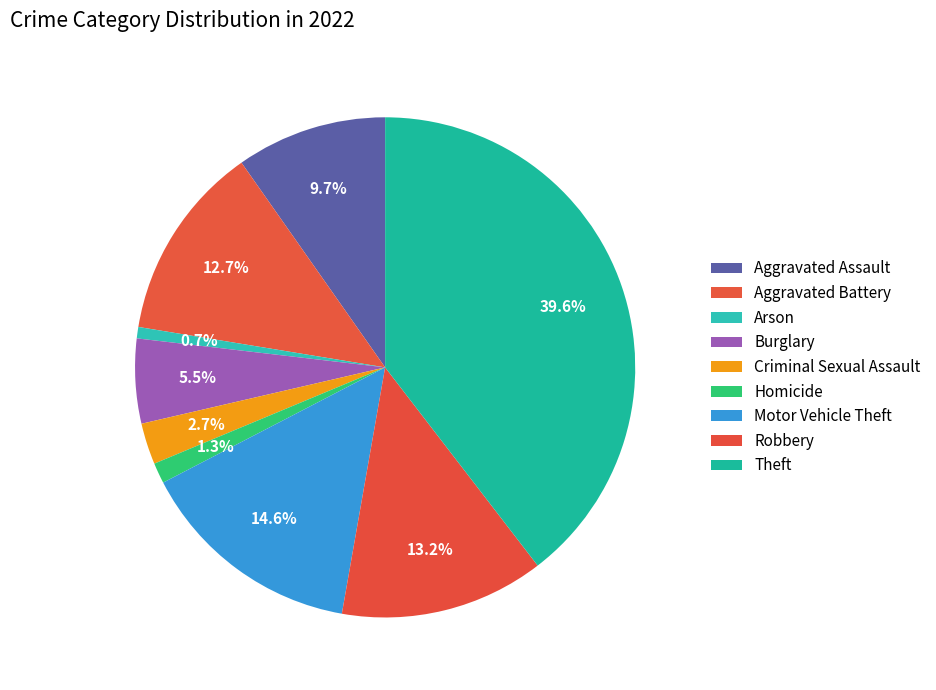

To the nearest percent, what is the difference between the largest and smallest slice percentages?

39%